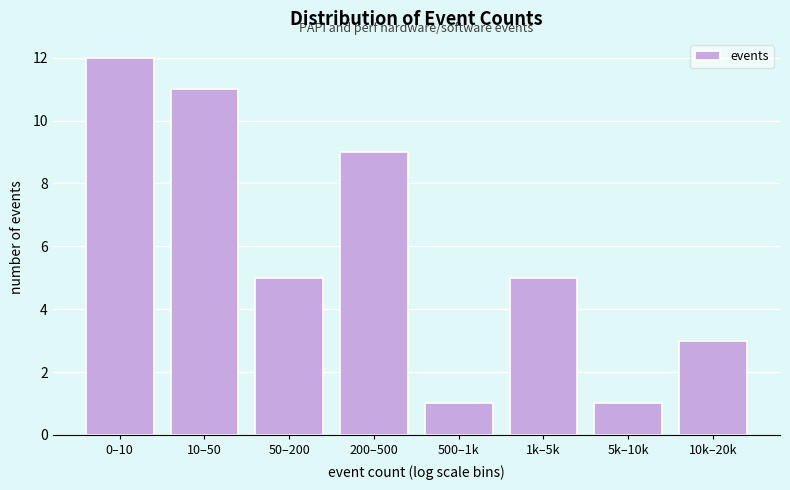

Reading left to right, what are all the values shown in this chart?

12	11	5	9	1	5	1	3